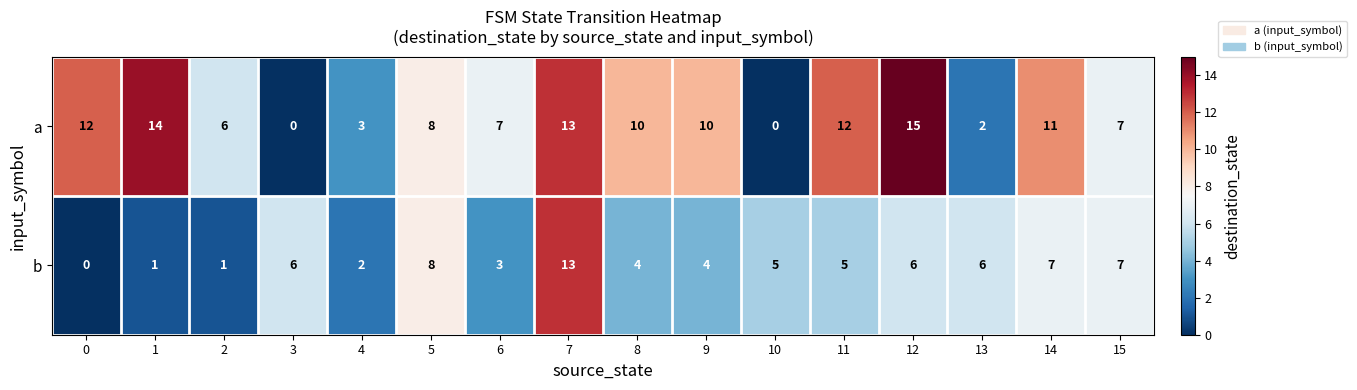

What is the difference between the a values at 12 and 8?

5